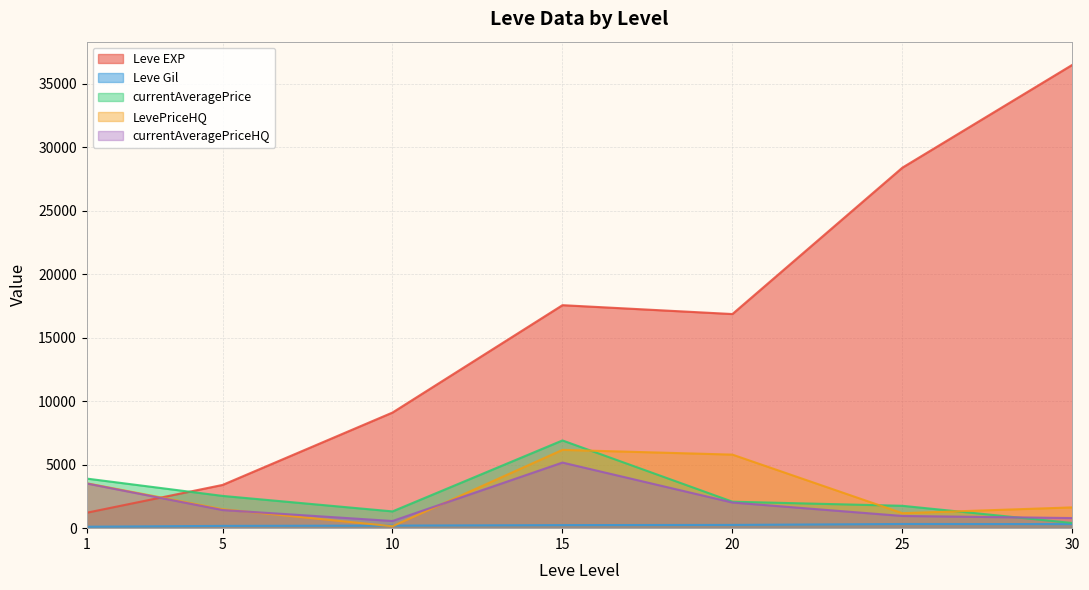

After their last crossing, which series has the higher values: Leve EXP or LevePriceHQ?

Leve EXP